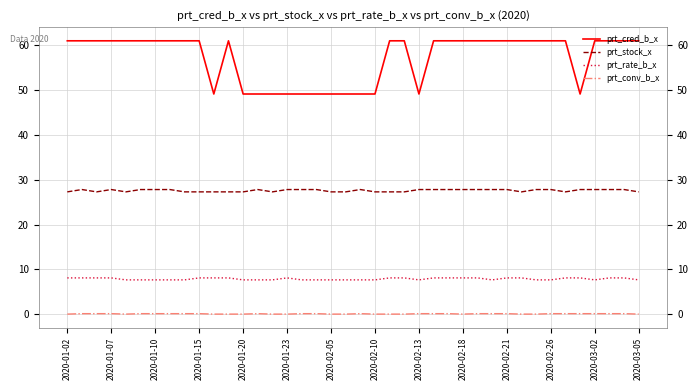

What are all the series names shown in the legend?

prt_cred_b_x, prt_stock_x, prt_rate_b_x, prt_conv_b_x